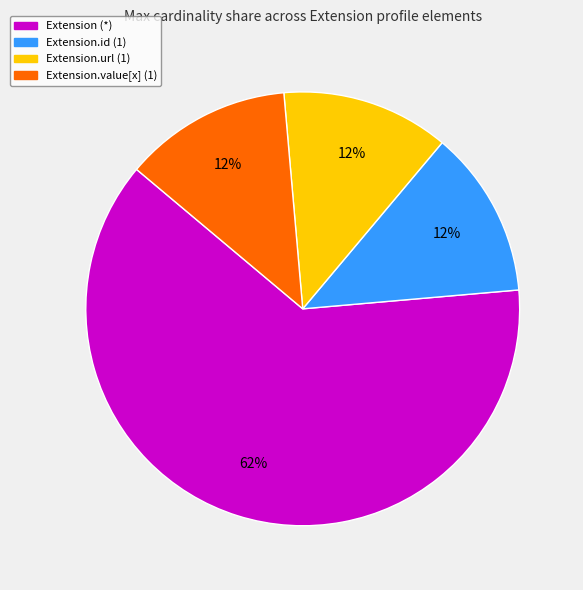

Do Extension.value[x] (1) and Extension.id (1) together represent more than half of the pie?

No